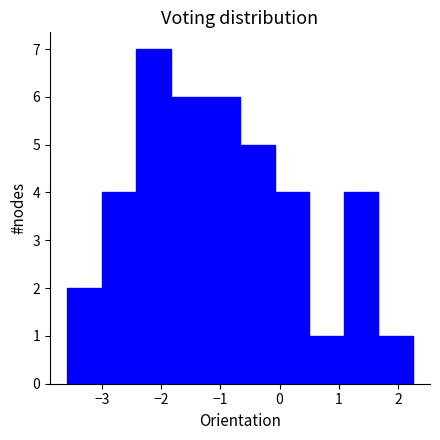

Over which range of the x-axis is the bar tallest?

-2.4 to -1.8